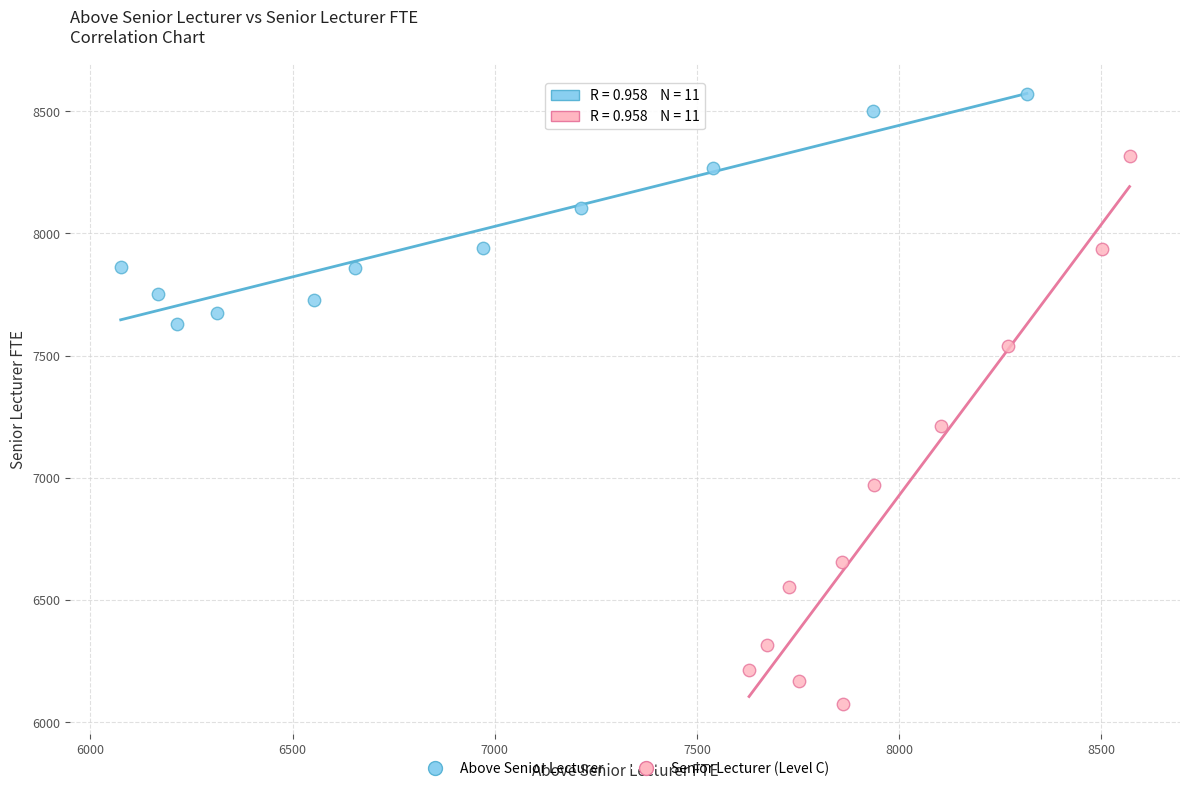

Which series contains the lowest Y value?

Senior Lecturer (Level C)